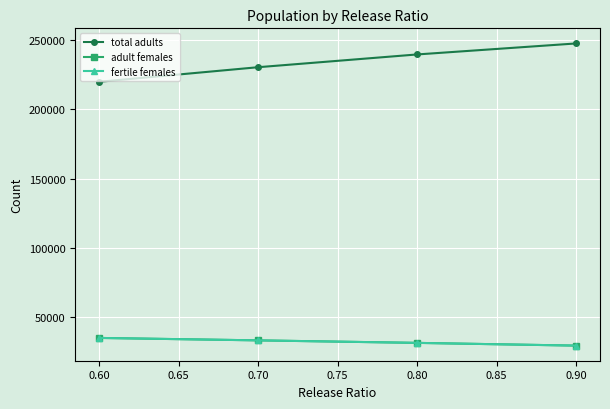

Does the chart have visible grid lines?

Yes